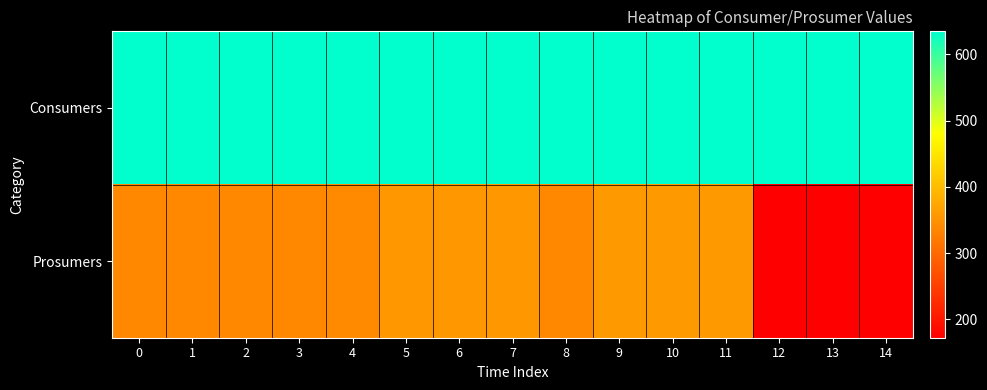

Rank the series by their average value, from lowest to highest.

Prosumers, Consumers